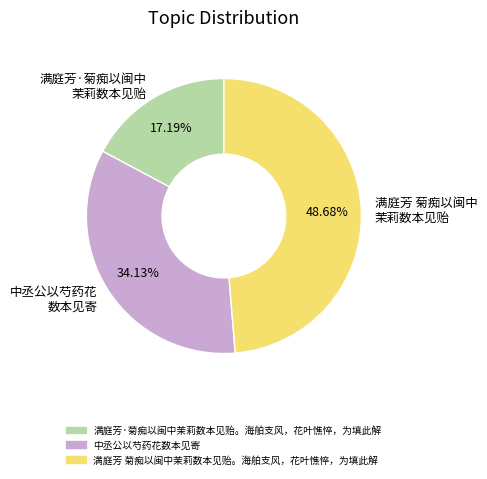

What is the smallest slice in the pie chart?

满庭芳·菊痴以闽中 茉莉数本见贻